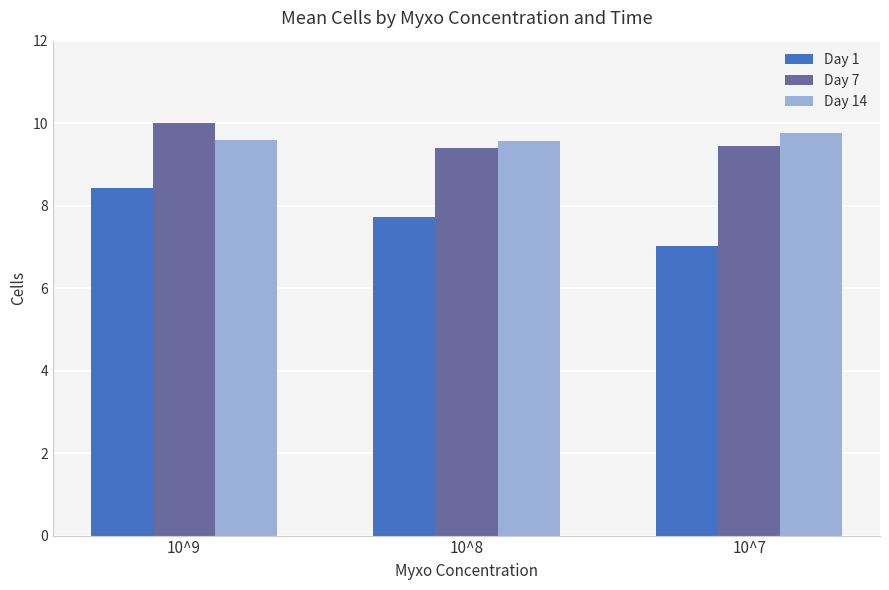

Reading left to right, transcribe all the data shown in this chart.

Day 1: 10^9=8.4	10^8=7.7	10^7=7.0
Day 7: 10^9=10.0	10^8=9.4	10^7=9.4
Day 14: 10^9=9.6	10^8=9.6	10^7=9.8